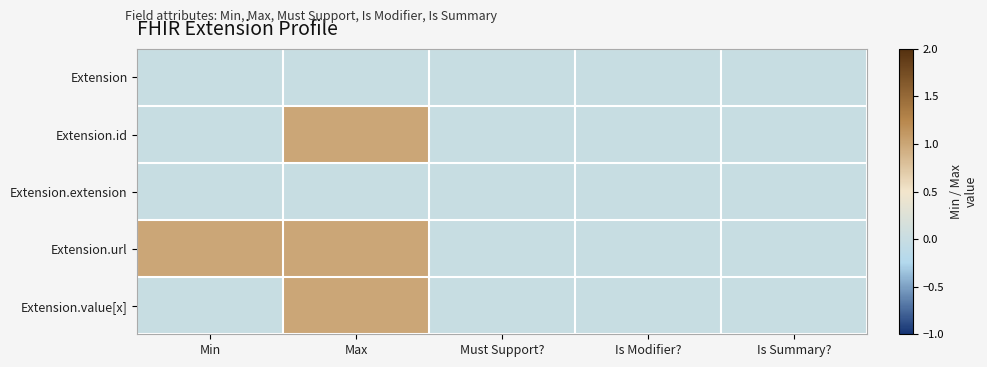

Which series has the largest range (max minus min)?

Extension.id